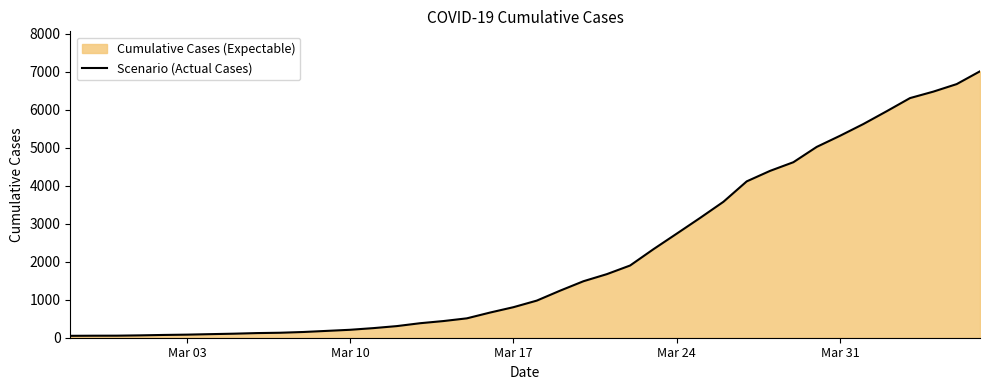

What is the greatest value displayed?

7013